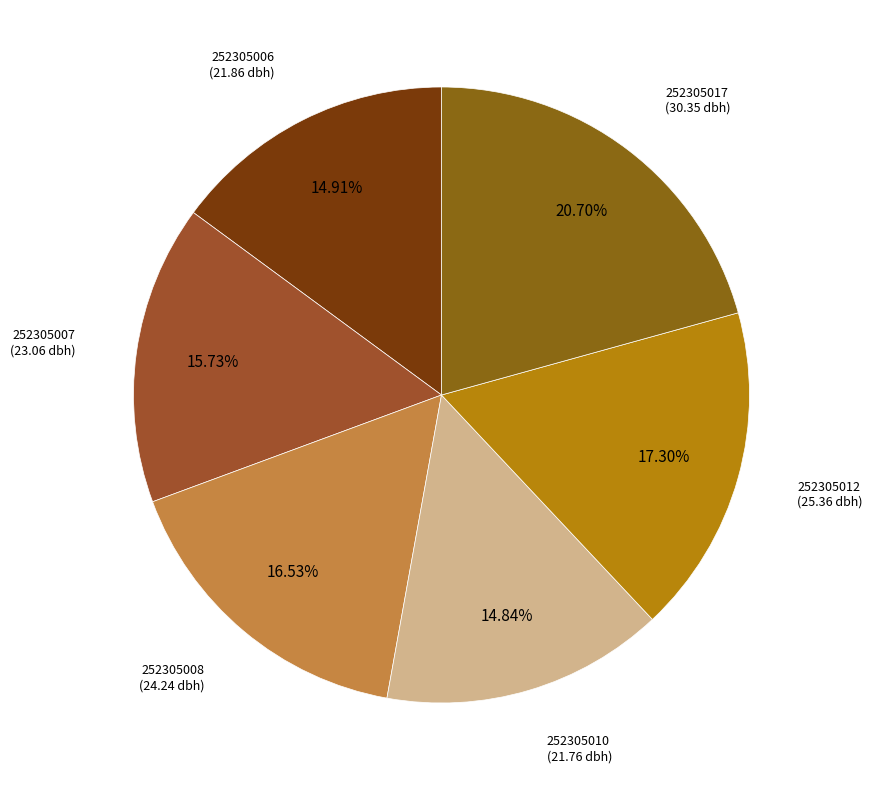

How many segments does this pie chart have?

6